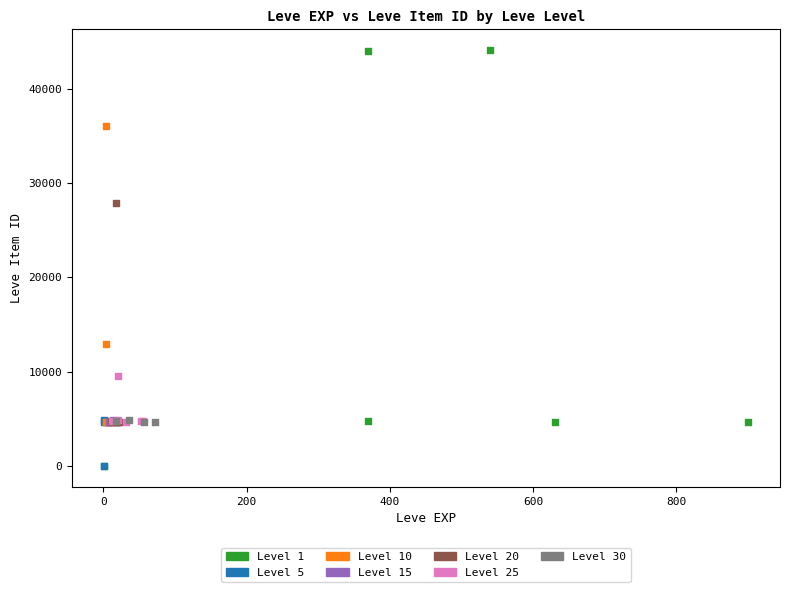

Which series has the largest Y range (max minus min)?

Level 1